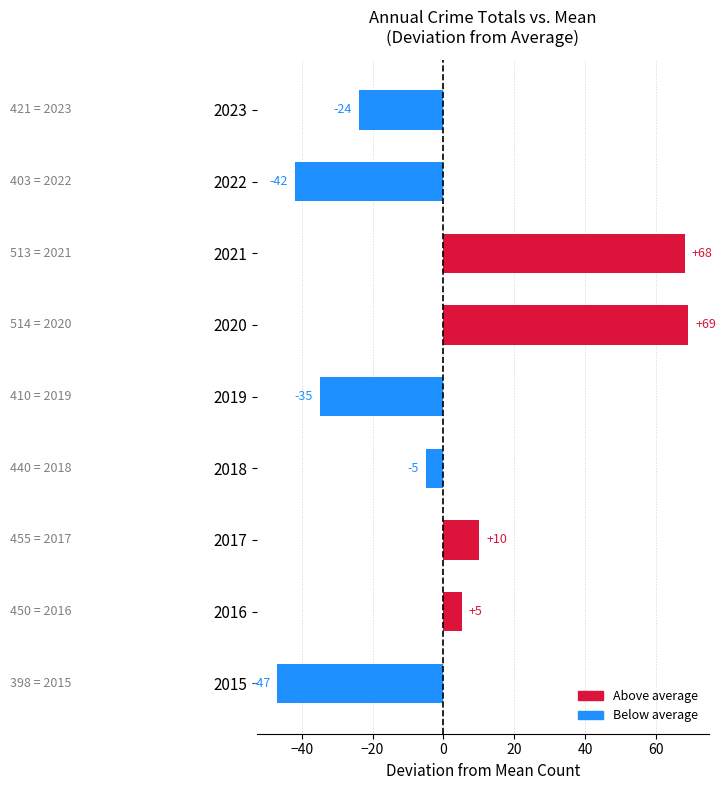

The chart shows a value of 69.1 at 2020. True or false?

True